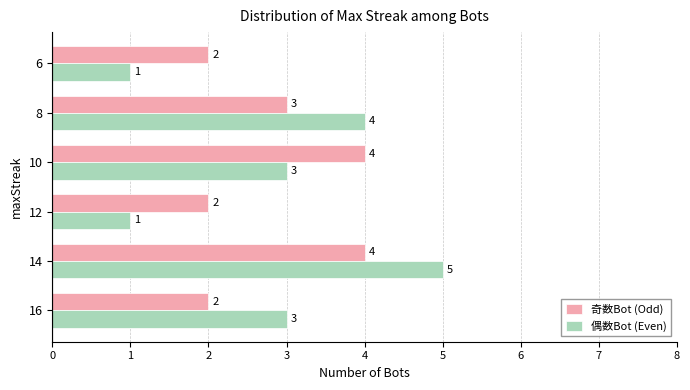

What is the smallest value displayed?

1